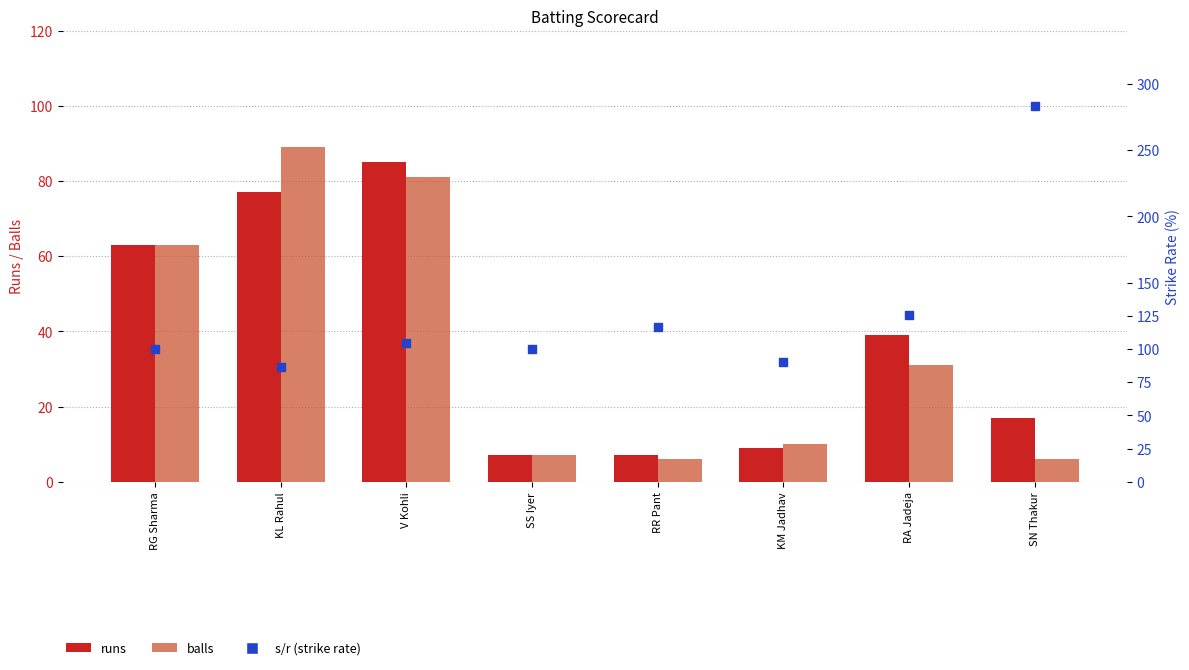

Which series has the largest Y range (max minus min)?

s/r